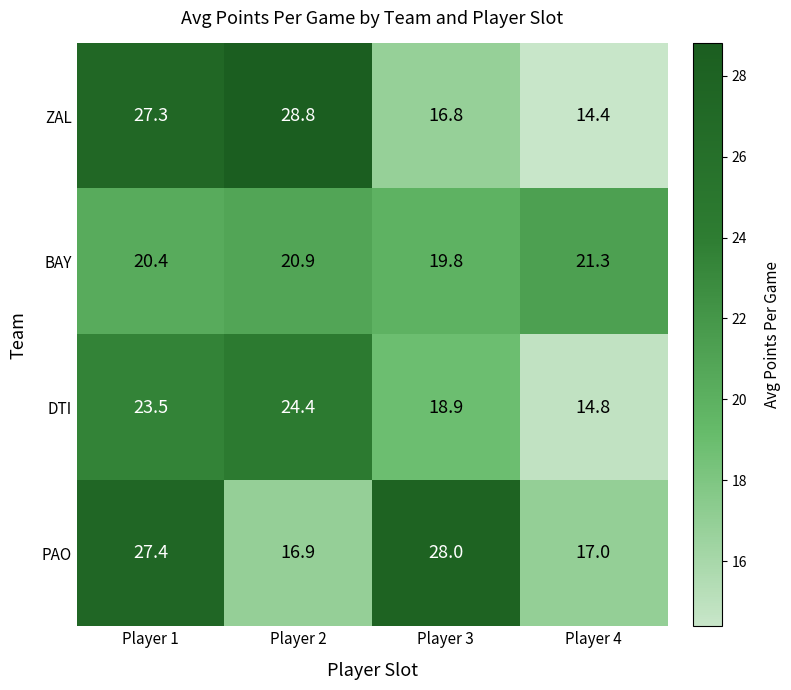

What value does the PAO series have at Player 1?

27.4